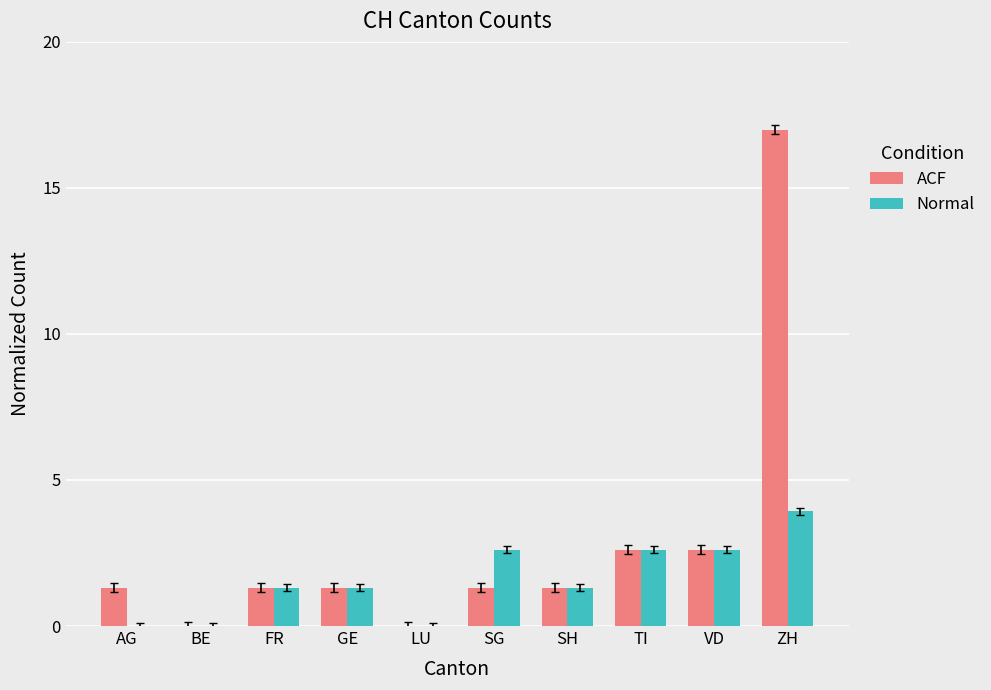

Count the number of data series in this chart.

2